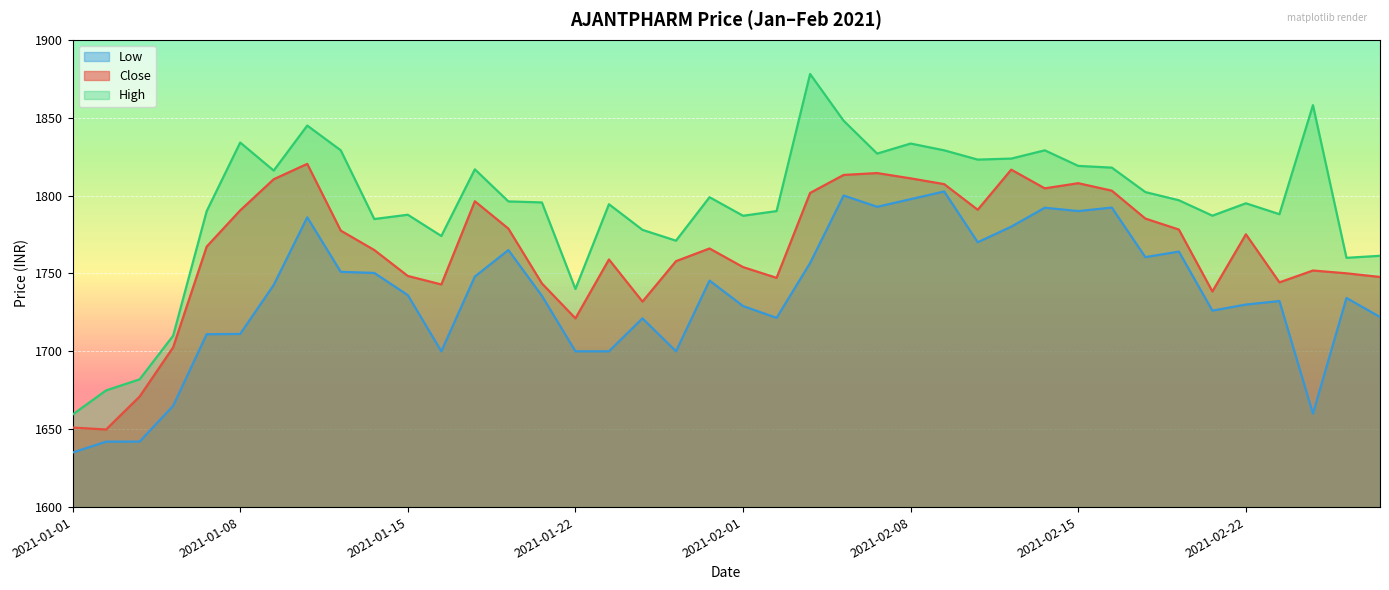

Which series has the largest total across all categories?

High